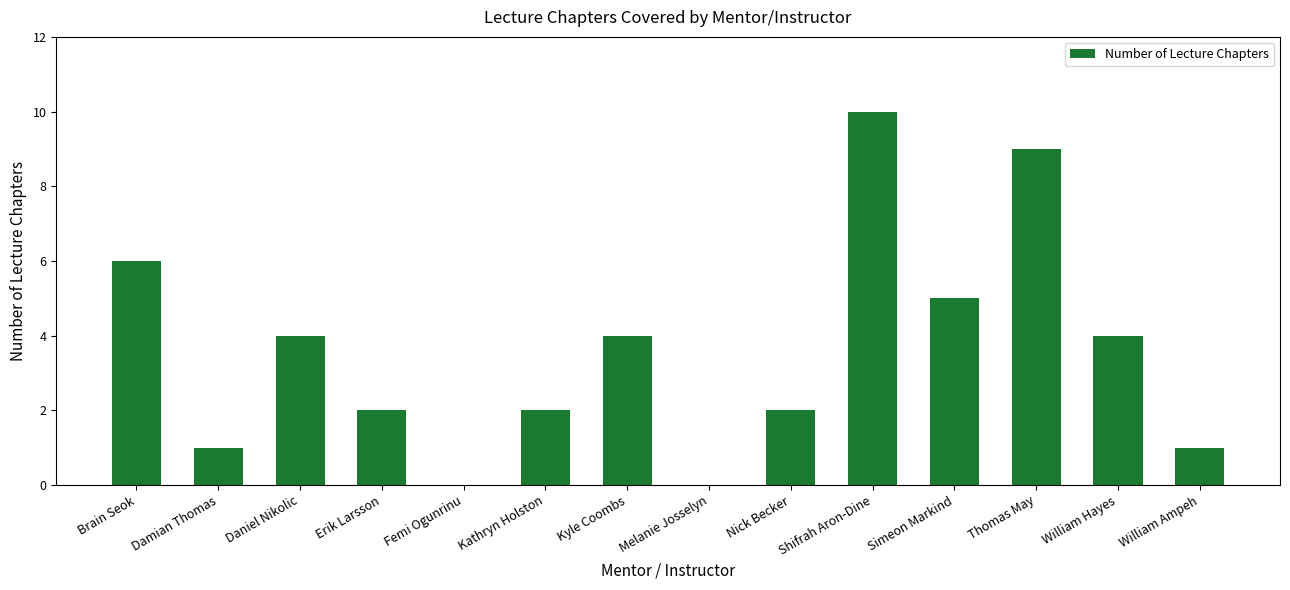

Approximately how many times larger is the value at Kyle Coombs compared to Simeon Markind?

0.8